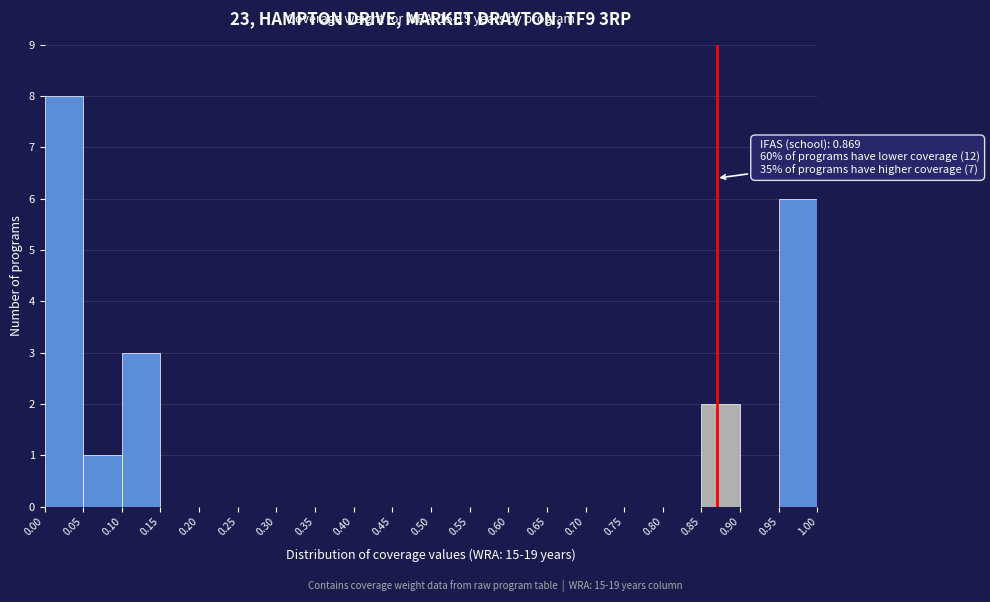

Which range on the x-axis has the tallest bar?

0.00 to 0.05